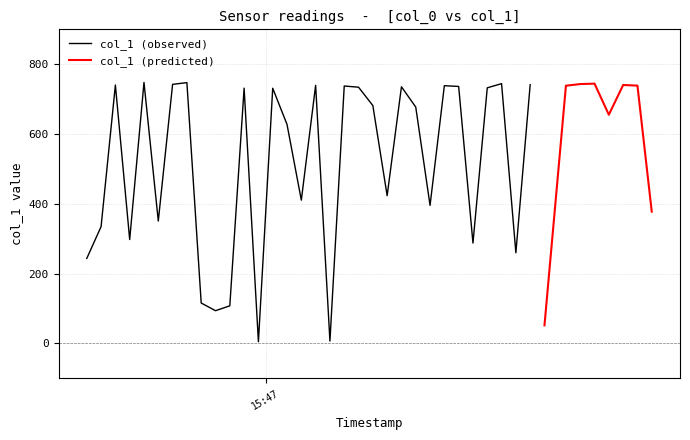

What is the sum of the values at 31 and 33?

1479.9